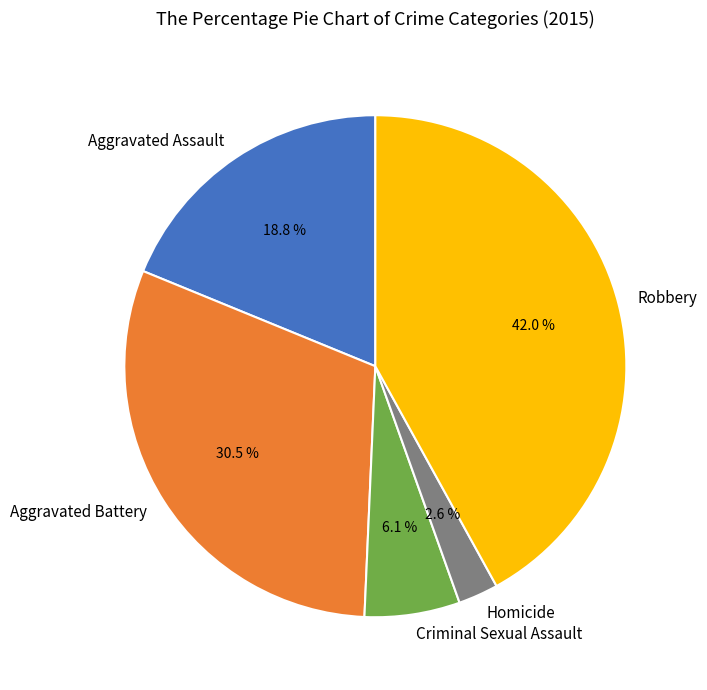

What is the smallest slice in the pie chart?

Homicide